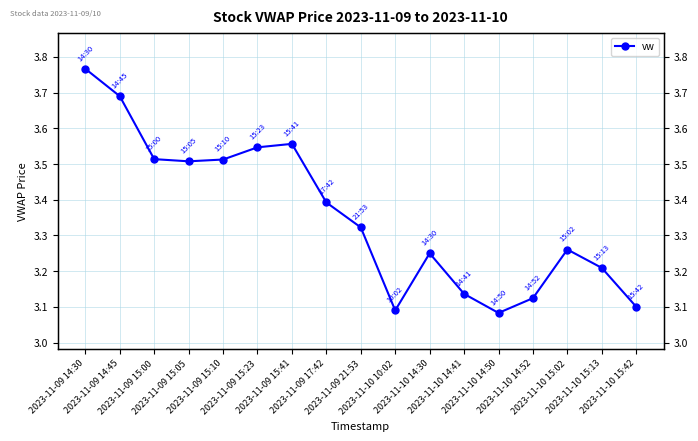

List the labels in order of value, smallest first.

2023-11-10 14:50, 2023-11-10 10:02, 2023-11-10 15:42, 2023-11-10 14:52, 2023-11-10 14:41, 2023-11-10 15:13, 2023-11-10 14:30, 2023-11-10 15:02, 2023-11-09 21:53, 2023-11-09 17:42, 2023-11-09 15:05, 2023-11-09 15:10, 2023-11-09 15:00, 2023-11-09 15:23, 2023-11-09 15:41, 2023-11-09 14:45, 2023-11-09 14:30